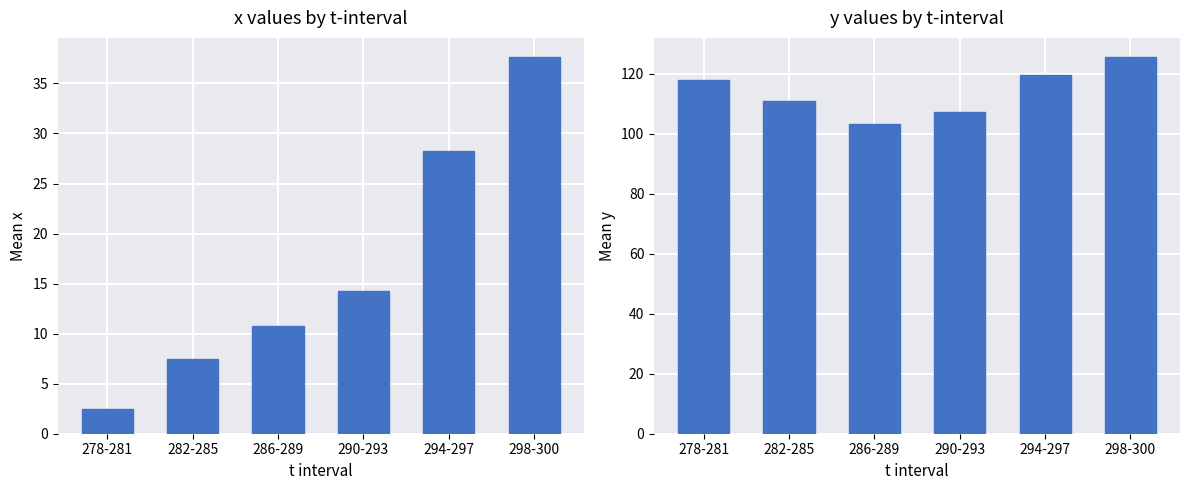

Where is y nearest to the value 114?

282-285